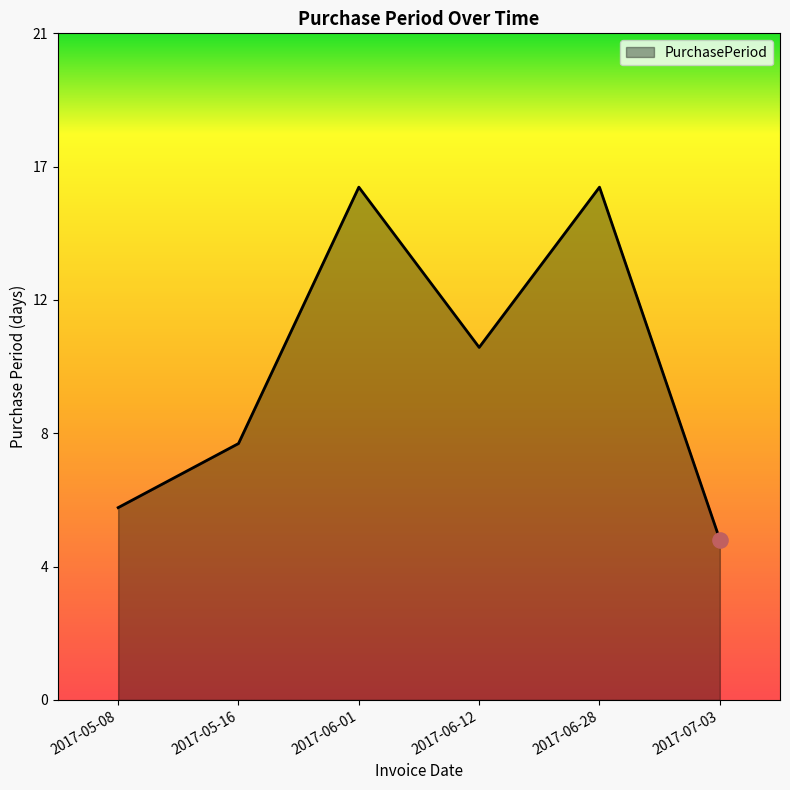

What is the ratio of the value at 2017-07-03 to the value at 2017-06-12?

0.5